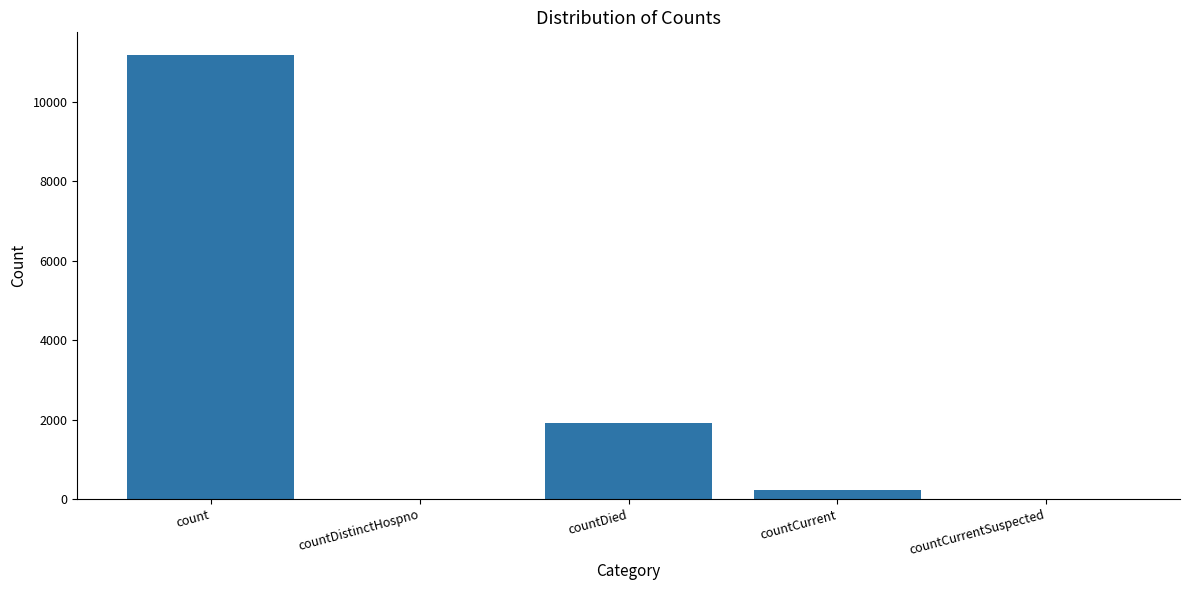

The value at countCurrentSuspected is 7446. True or false?

False